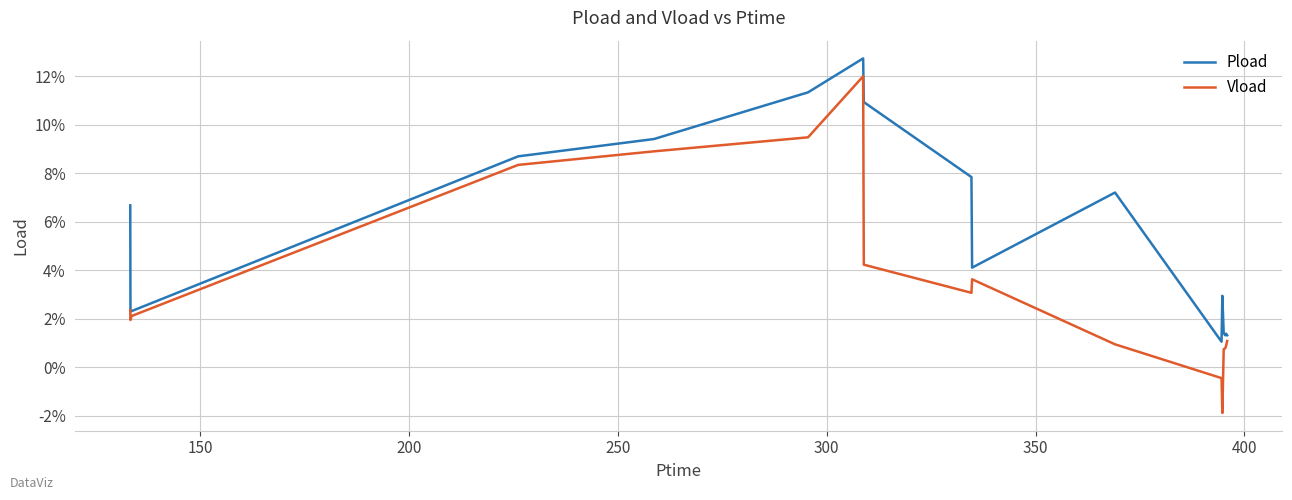

Rank the series by their maximum value, from lowest to highest.

Vload, Pload